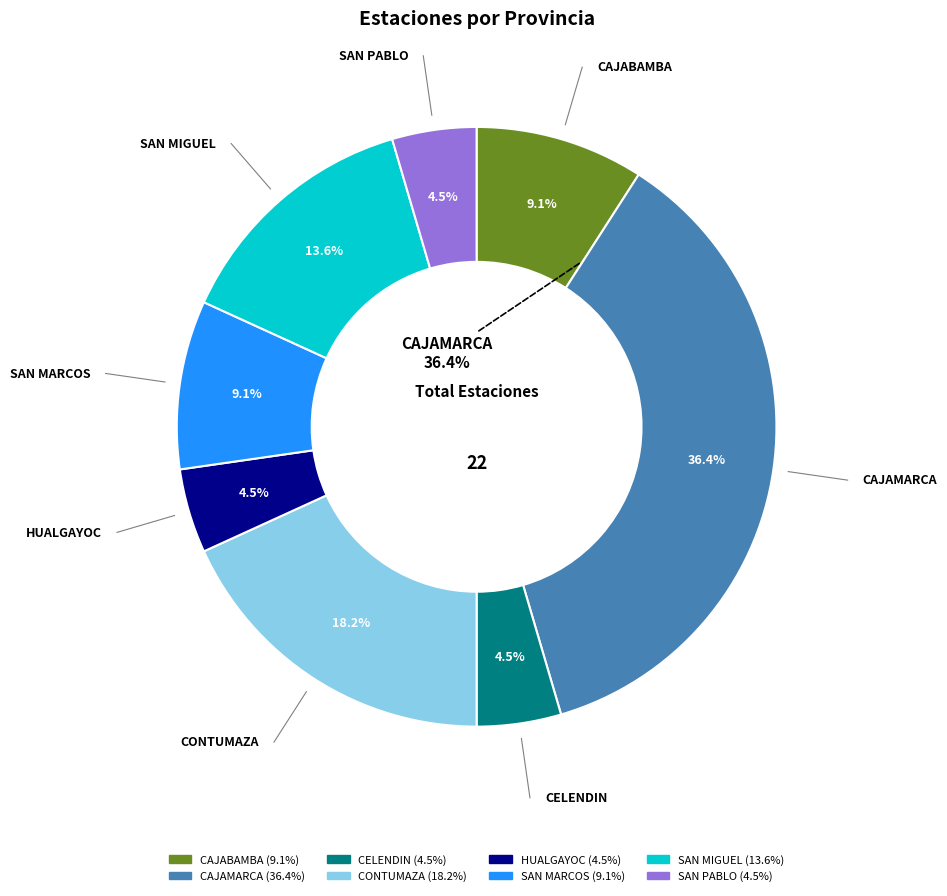

Which category has the smallest portion of the pie?

CELENDIN